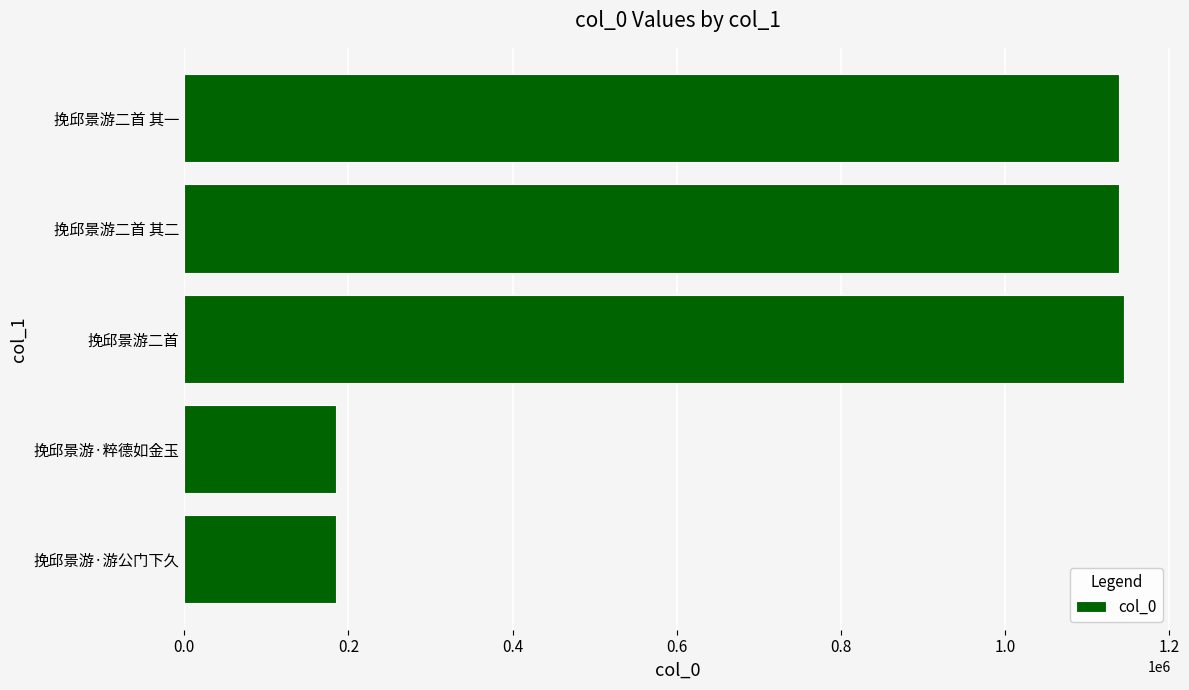

How many categories are shown in the chart?

5